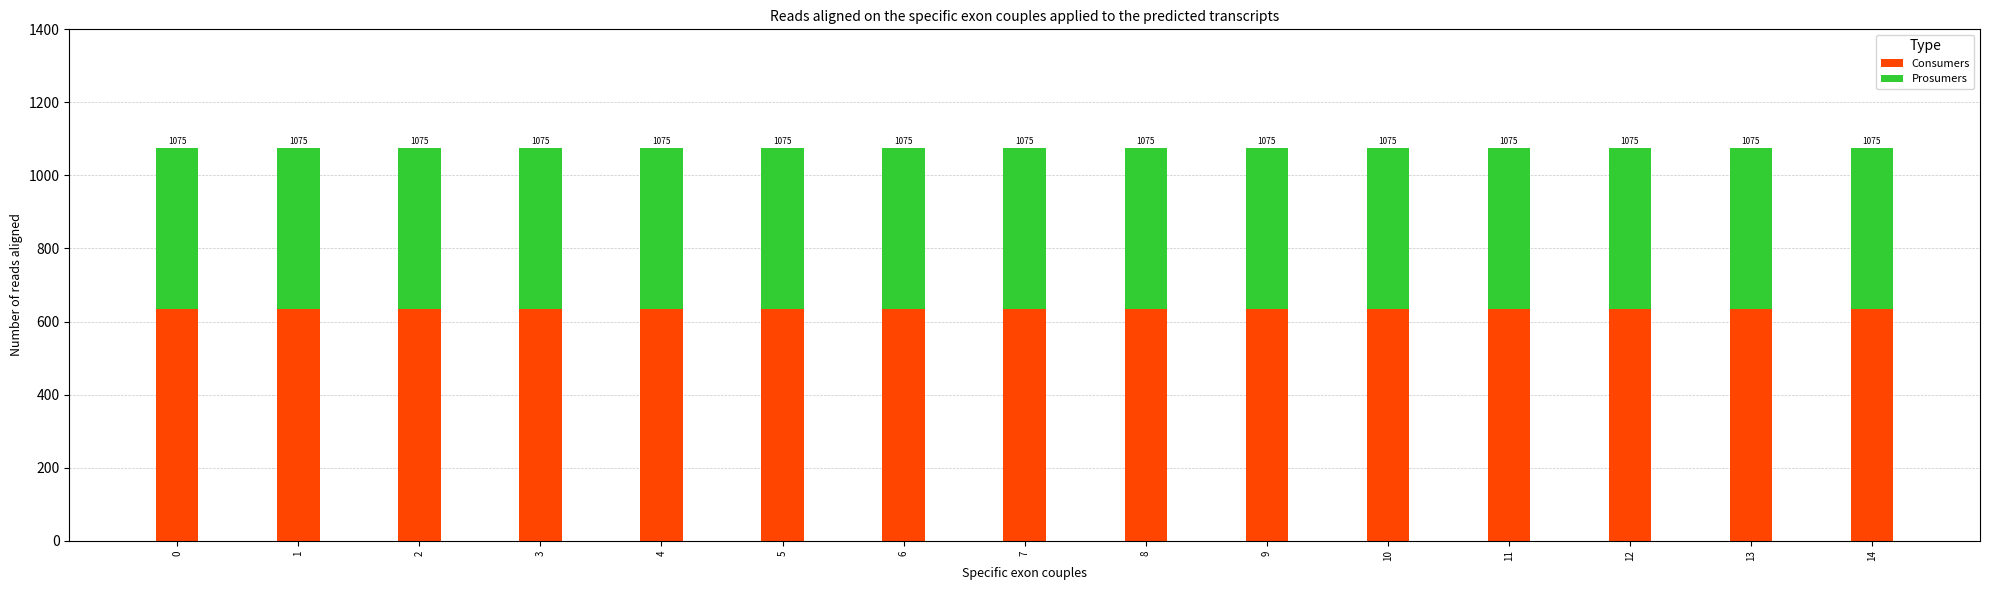

Which series has the largest total across all categories?

Consumers